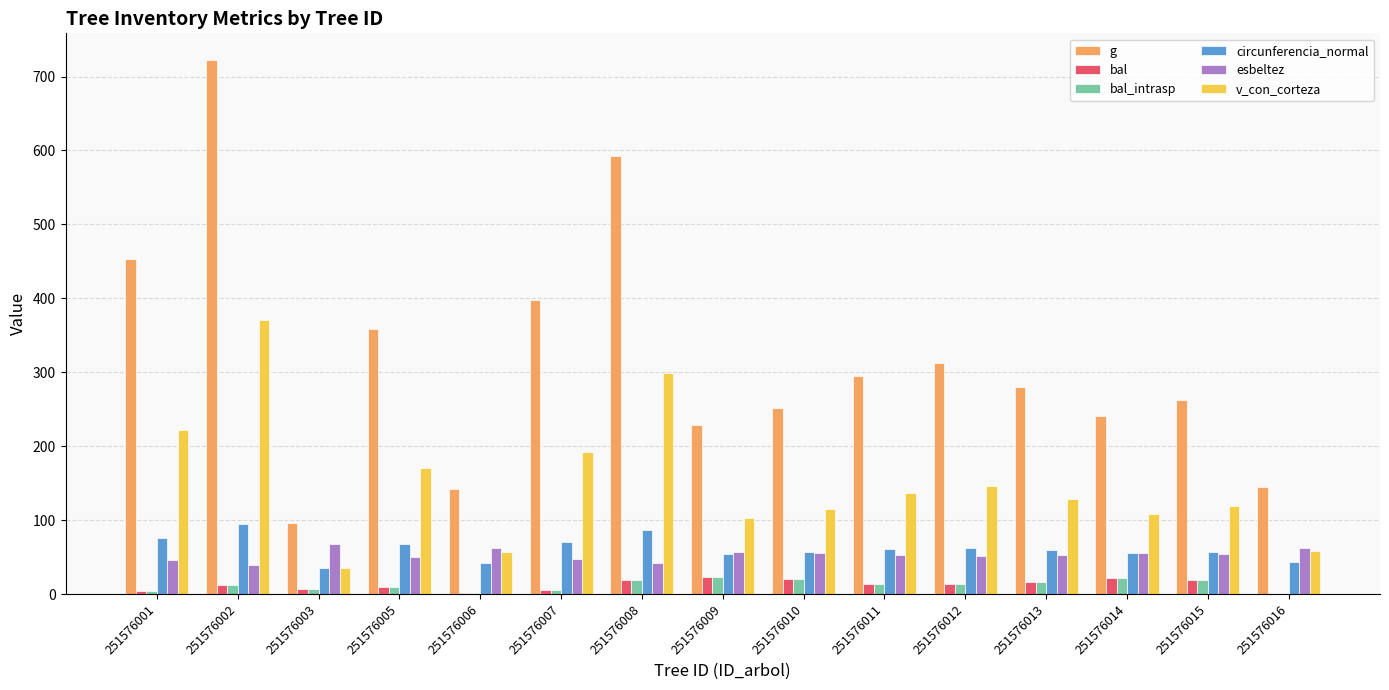

Are the bars horizontal?

No